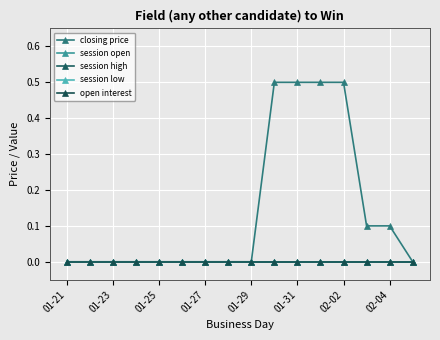

Does the chart have visible grid lines?

Yes